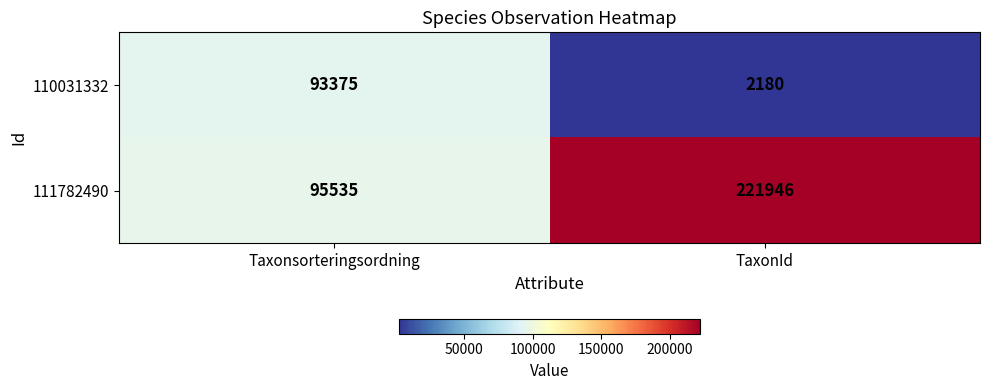

At which label is 110031332 closest to 47777?

TaxonId